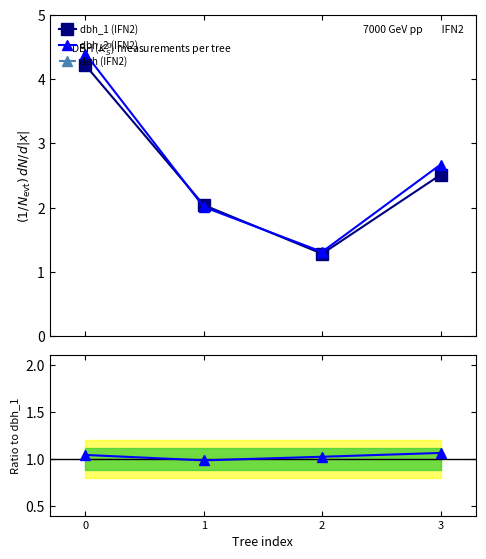

Is the value of dbh (IFN2) at 2 greater than the value of dbh_1 (IFN2) at 2?

Yes